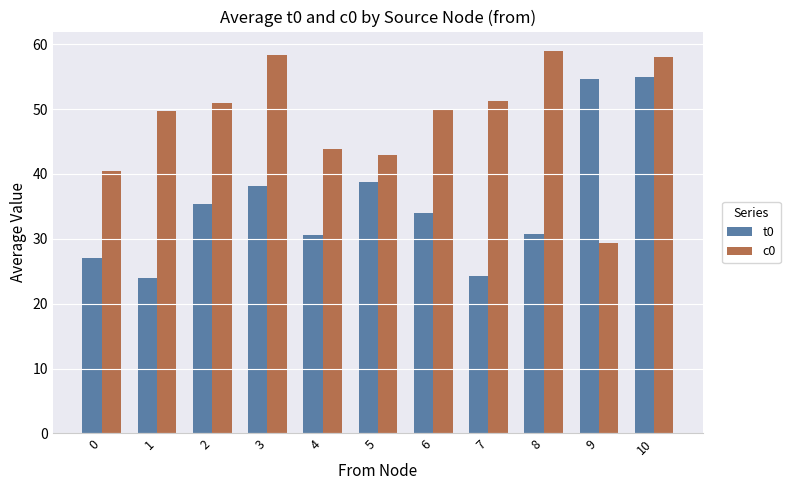

What is the value of the t0 bar at the 4th from the left?

38.2